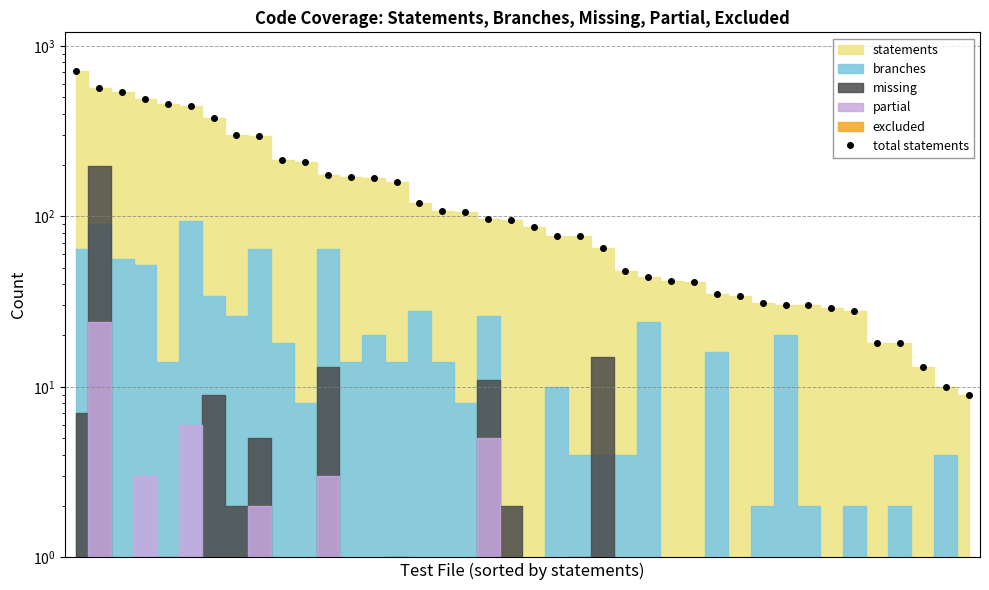

Does the chart have visible grid lines?

Yes